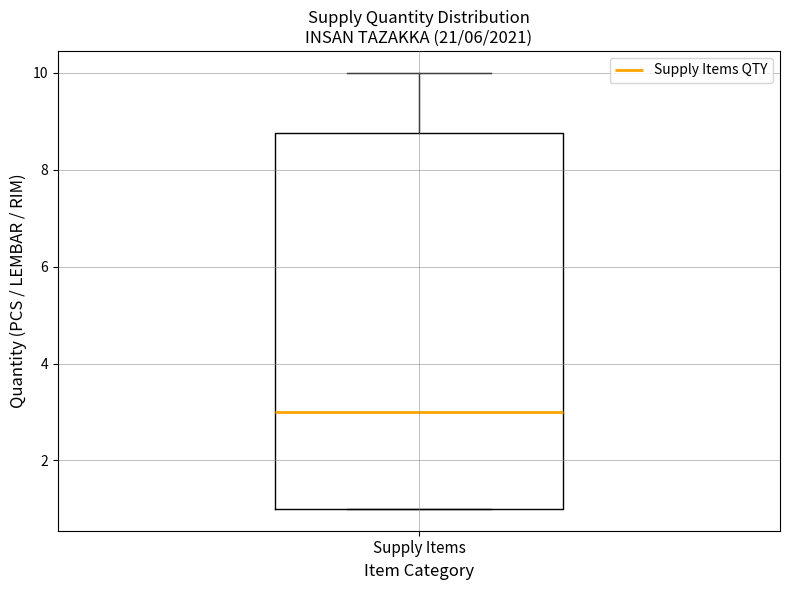

Read this box plot against the y-axis: the position of the median line, the range covered by the box, and the ends of both whiskers. The values are not printed on the chart, so give them approximately, as read against the axis.

median 3.0, box 1.0 to 8.8, whiskers 1.0 to 10.0